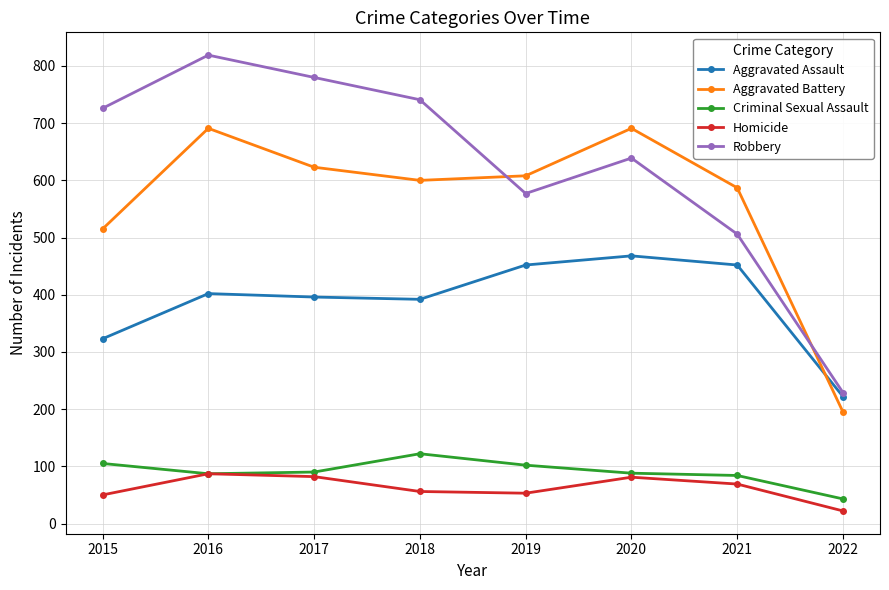

What is the difference between the Aggravated Assault values at 2017 and 2015?

73